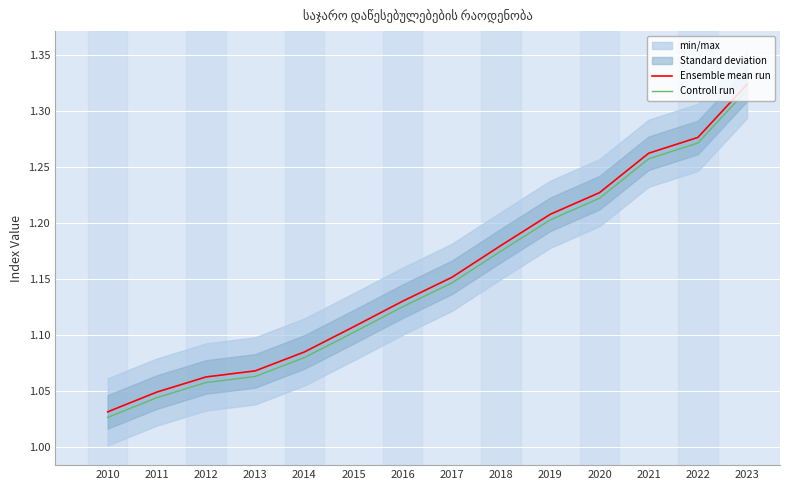

Is it true that Controll run equals 1.7 at 2022?

False